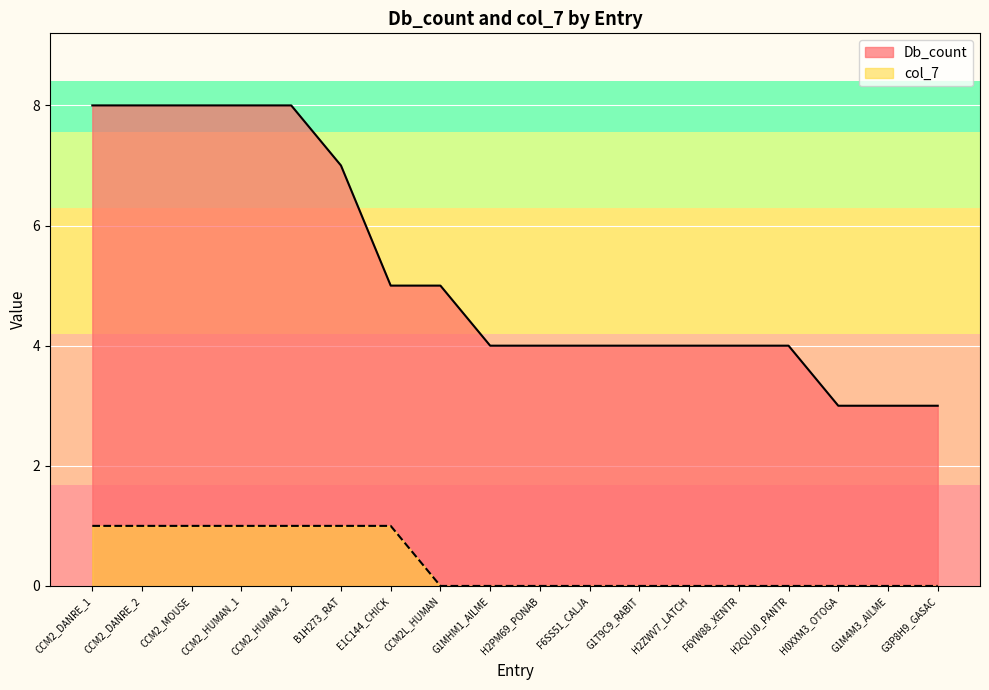

The col_7 series shows 1 at CCM2_DANRE_2. True or false?

True